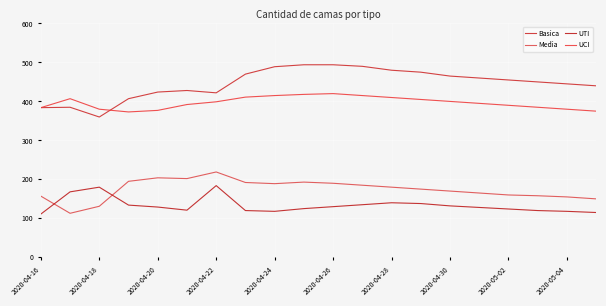

What are all the series names shown in the legend?

Basica, Media, UTI, UCI